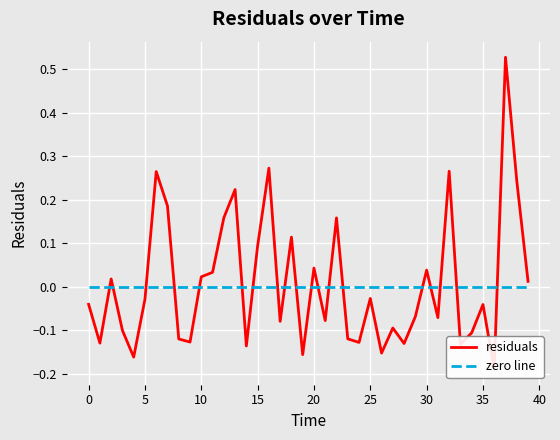

Which label corresponds to the smallest value in the chart?

36.0